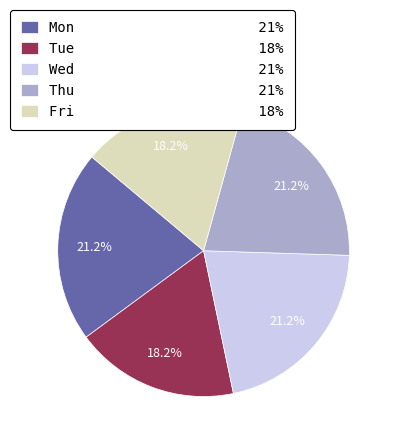

Which has a higher value, Thu or Tue?

Thu